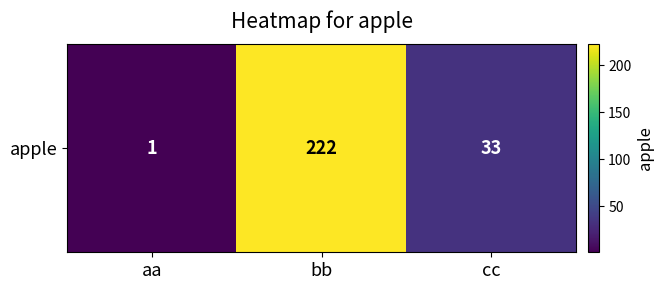

Reading left to right, what are all the values shown in this chart?

aa=1	bb=222	cc=33